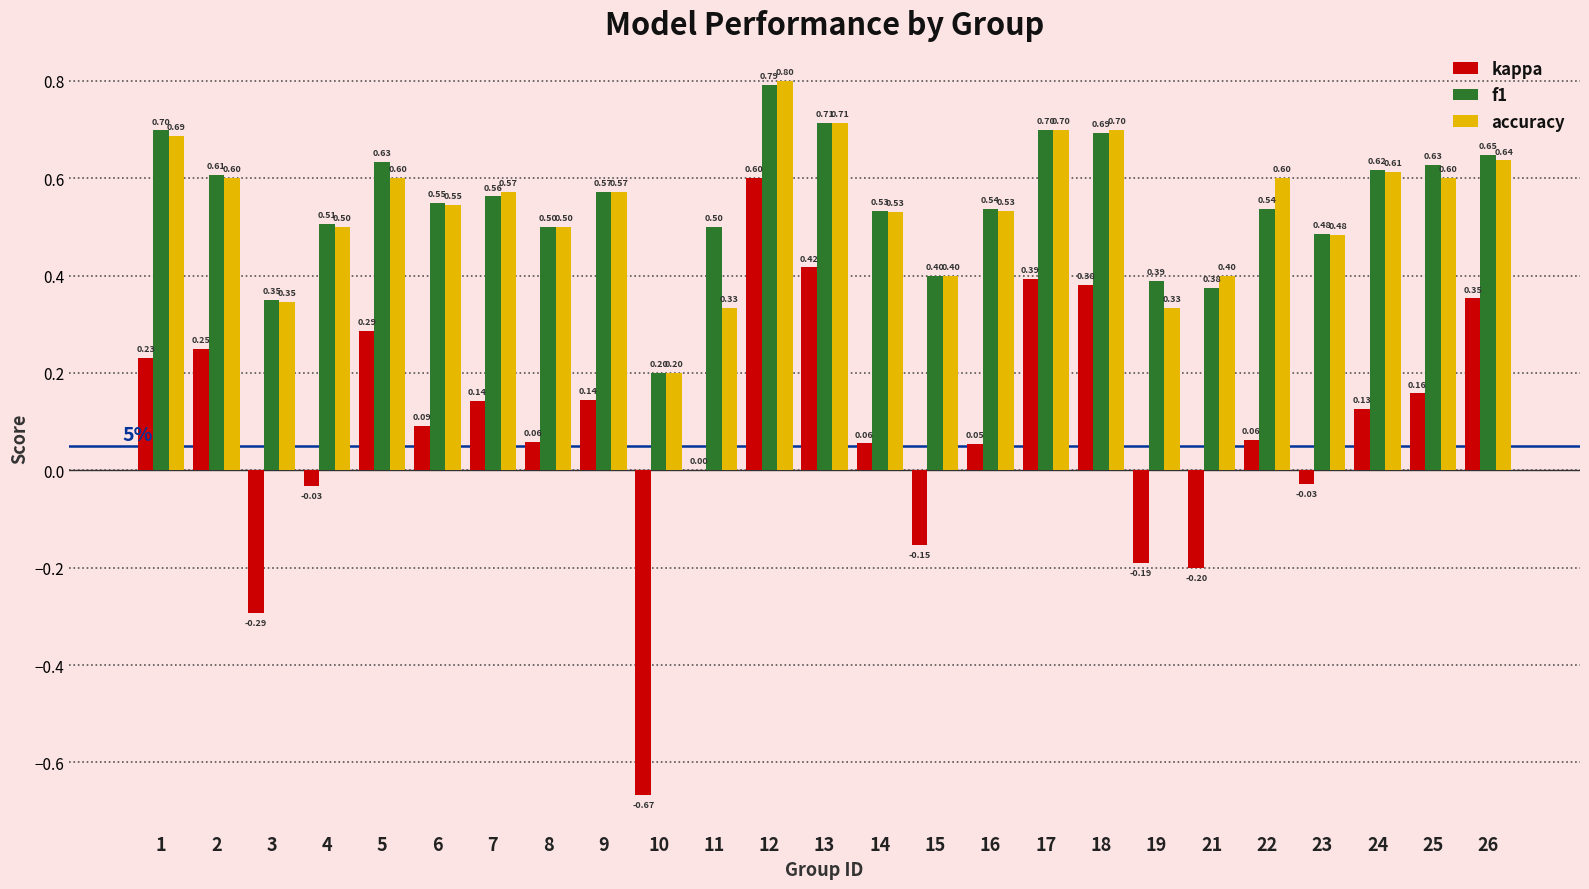

What is the average value of the f1 series?

0.5